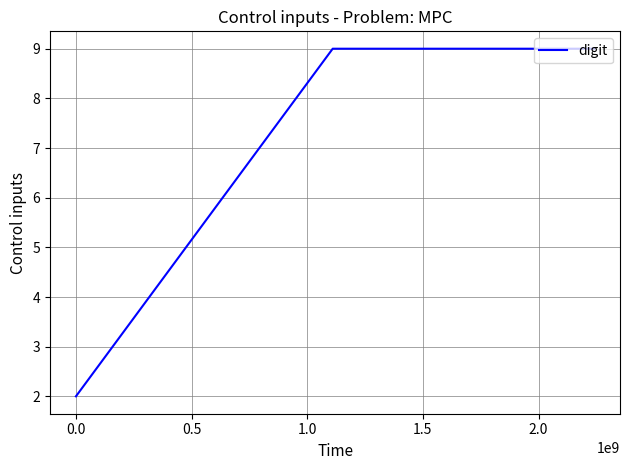

What is the sum of all values?

29